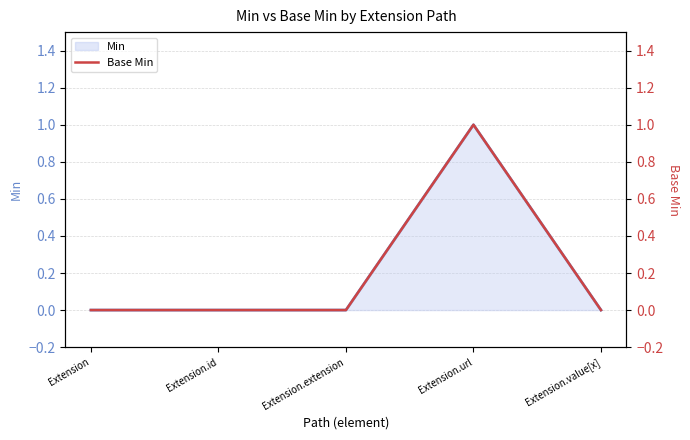

What is the approximate value at Extension.url?

1